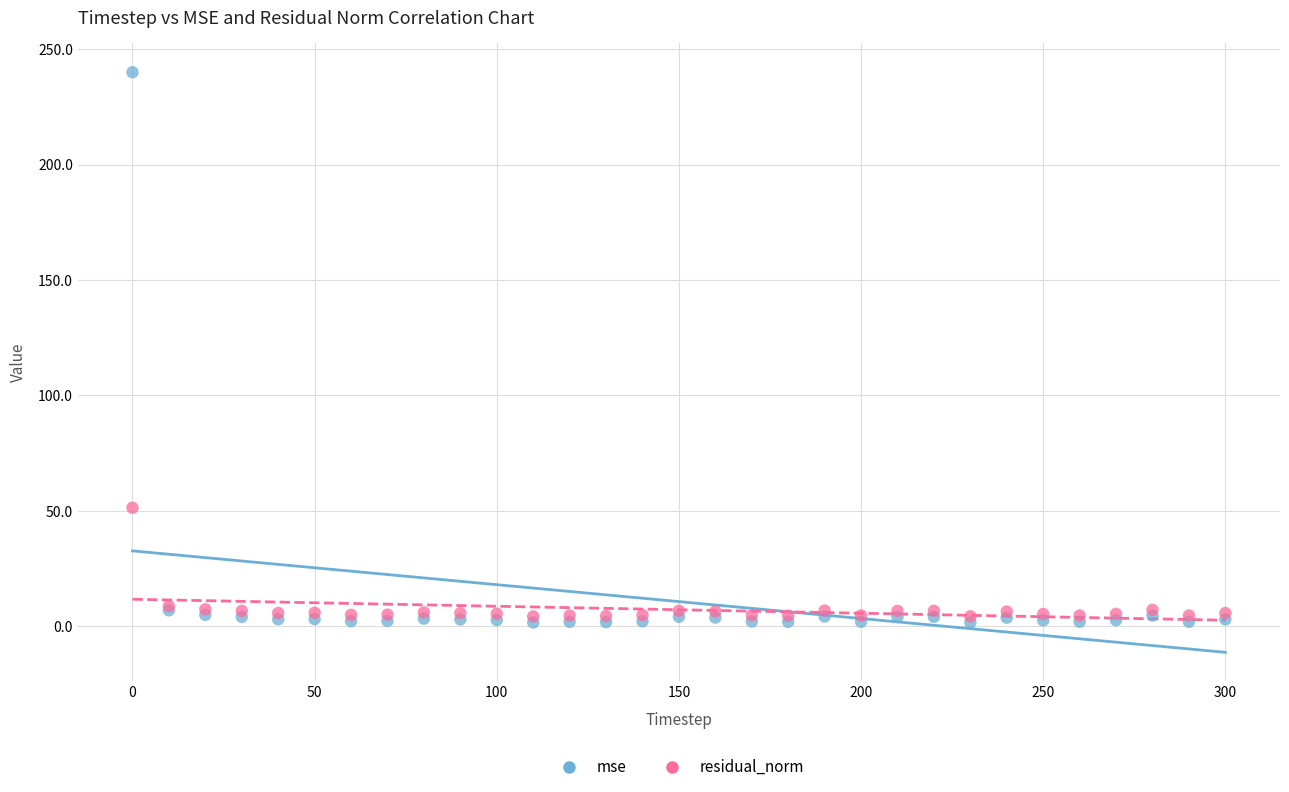

What are all the series names shown in the legend?

mse, residual_norm